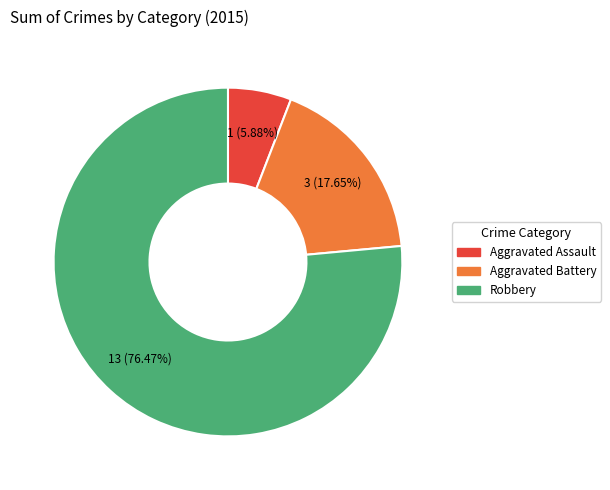

Does any single category account for the majority?

Yes